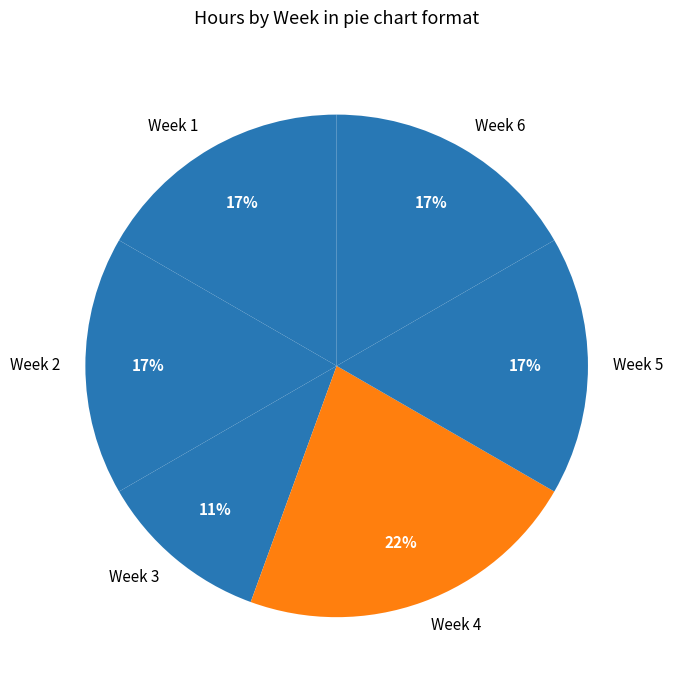

Which slice is the smallest?

Week 3